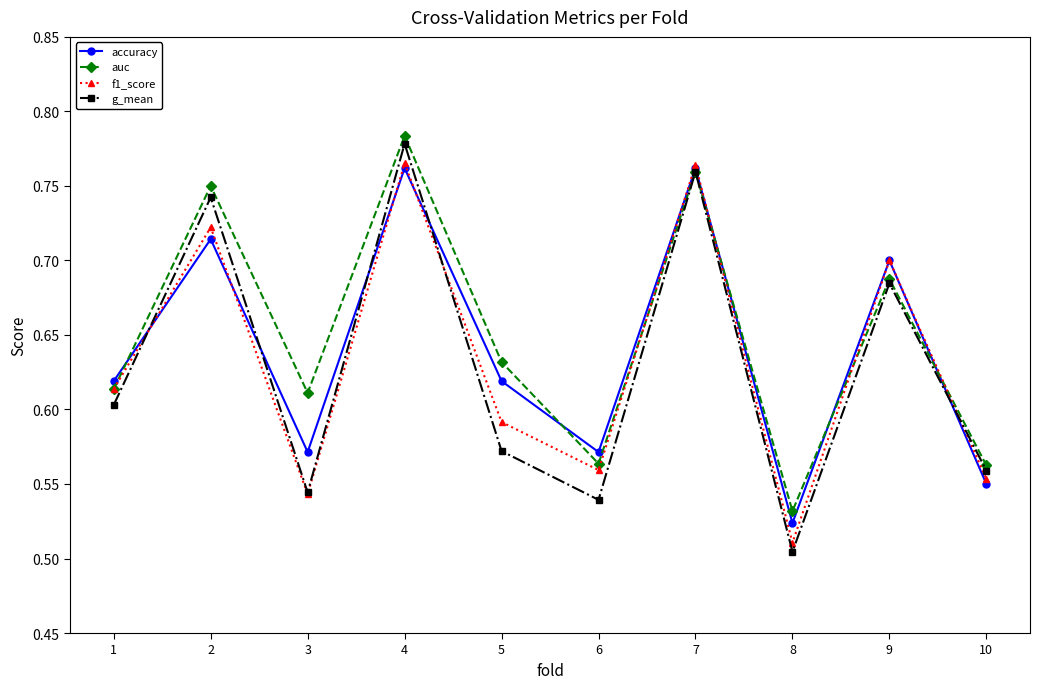

True or false: auc has a value of 0.6 at 6.

True